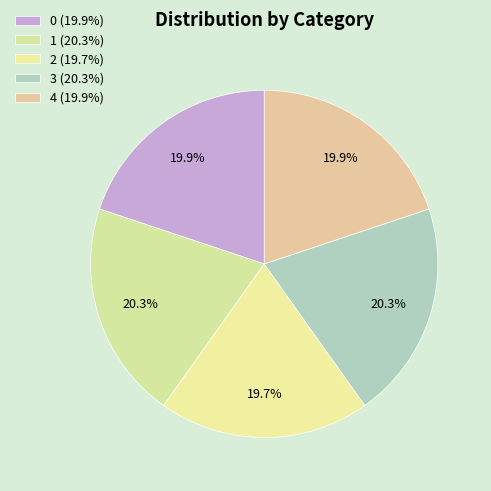

How much of the chart is everything except 0?

80.1%